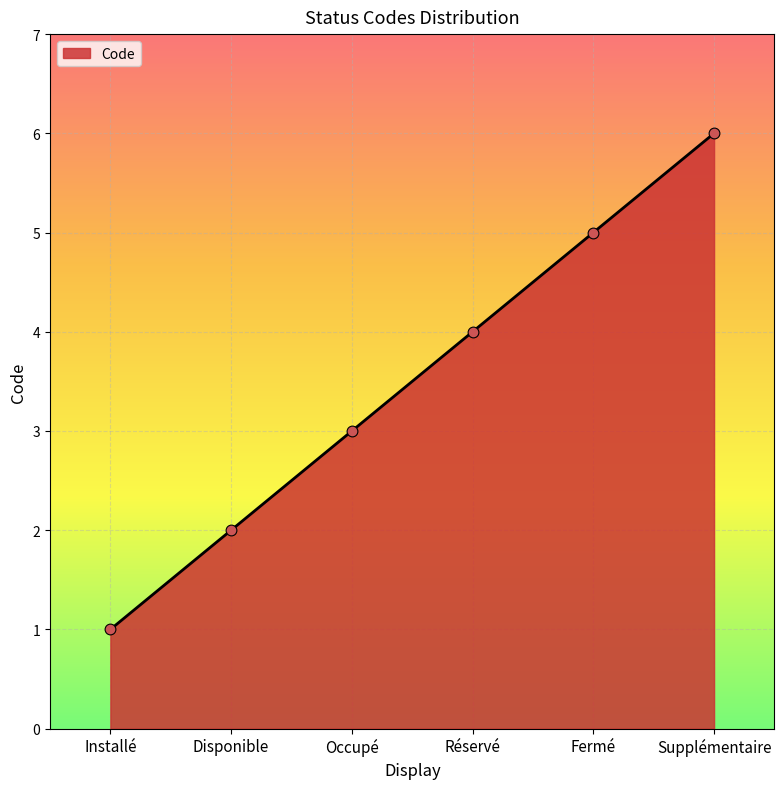

What is the ratio of the value at Fermé to the value at Installé?

5.0